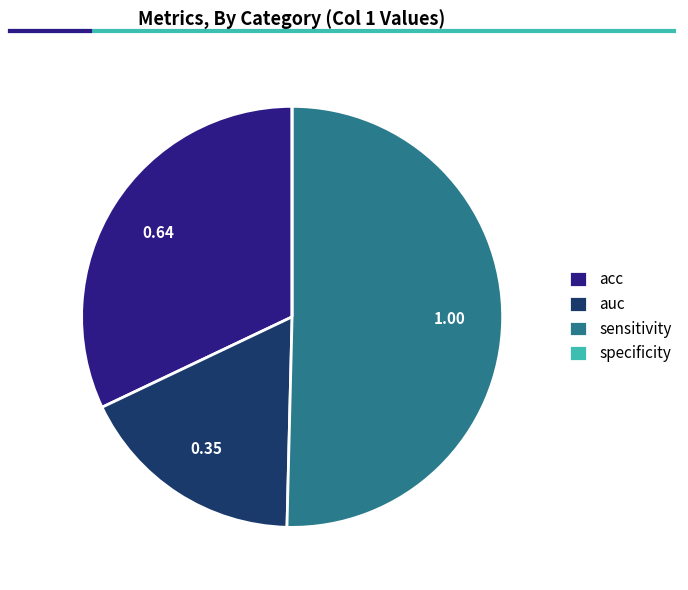

Is there any slice that represents more than half of the pie?

Yes